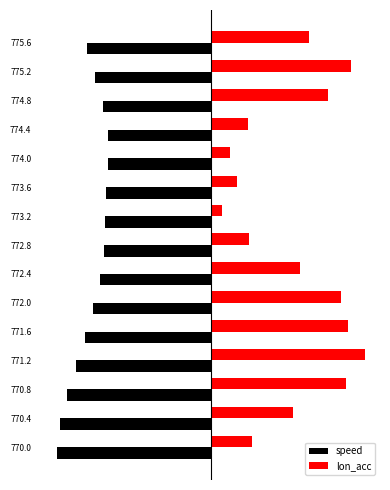

What is the value of the speed bar at the 11th from the left?

-10.0